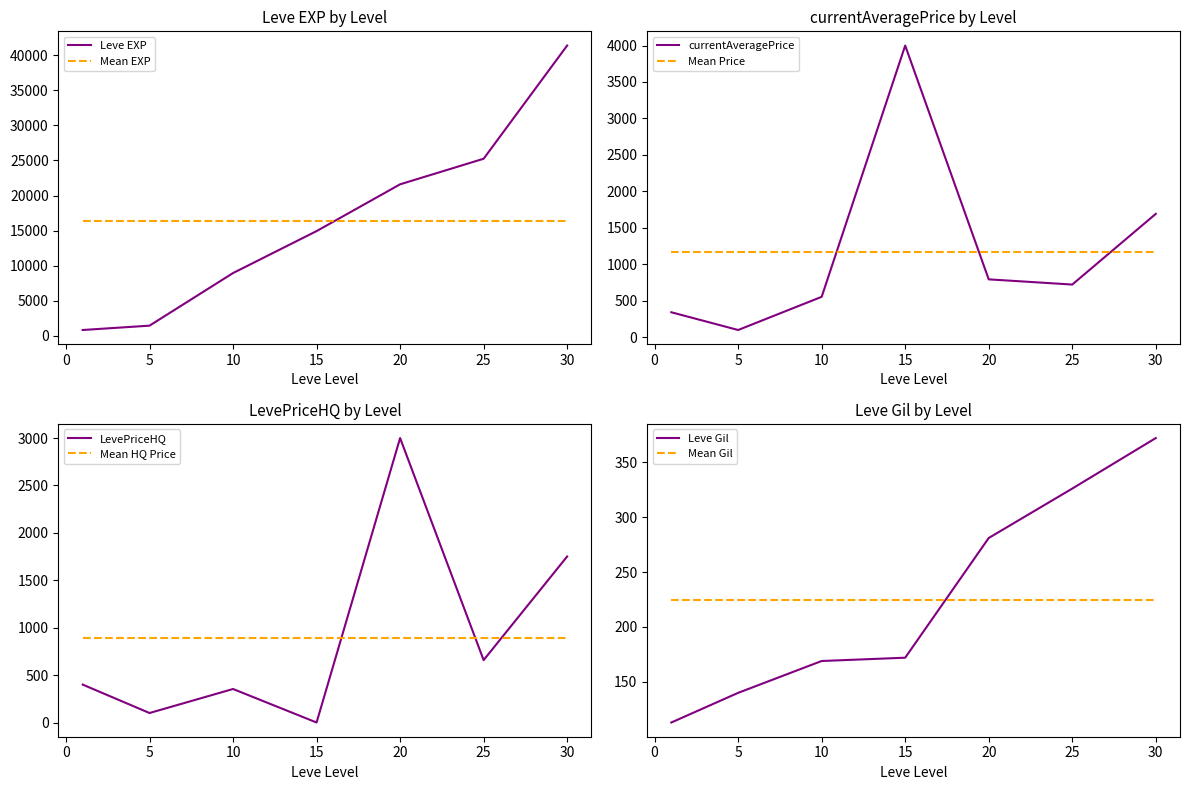

Is it true that Leve EXP equals 8930.0 at 10?

True